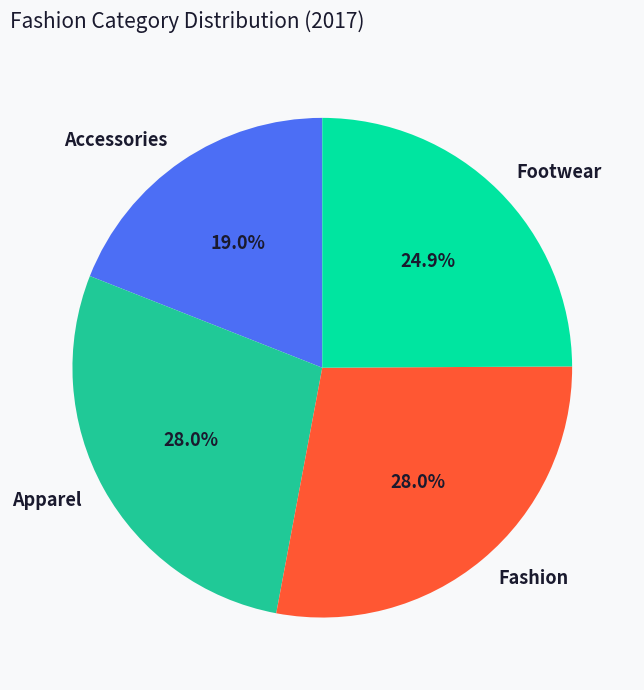

Which slice is the smallest?

Accessories